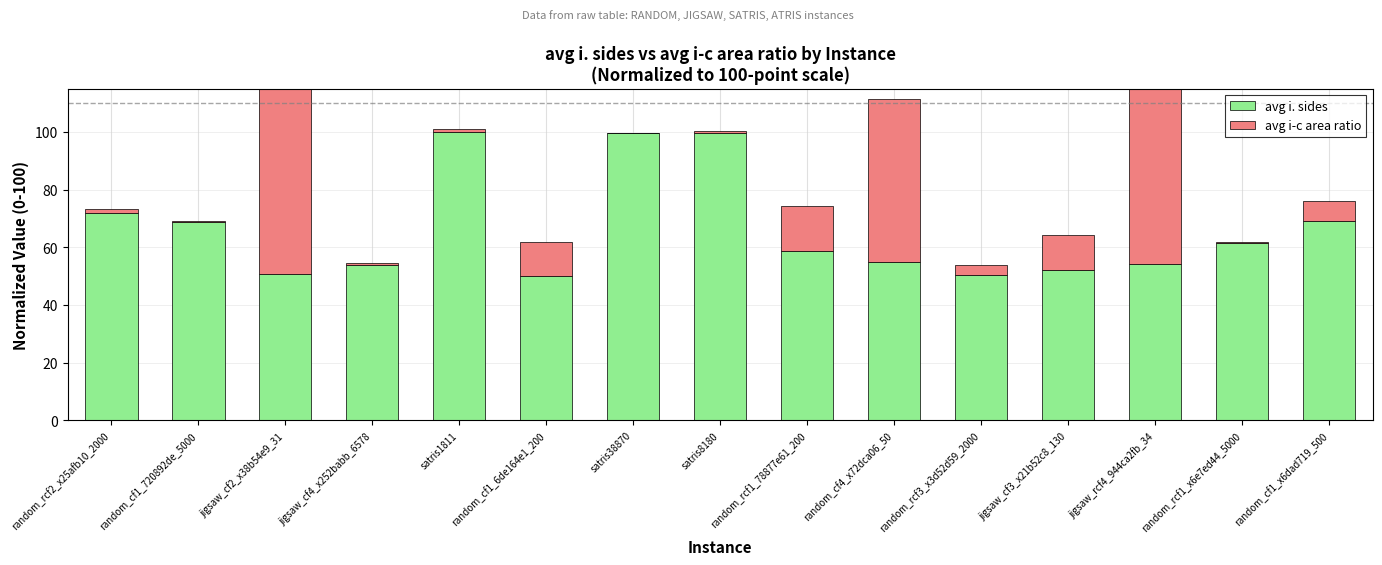

Reading left to right, list all the values displayed in this chart.

avg i. sides: 72.0	68.9	50.9	53.9	100.0	50.1	99.7	99.8	58.6	54.8	50.3	52.0	54.1	61.5	69.2
avg i-c area ratio: 1.2	0.4	100.0	0.7	0.9	11.8	0.0	0.5	15.8	56.8	3.7	12.3	69.6	0.4	7.0